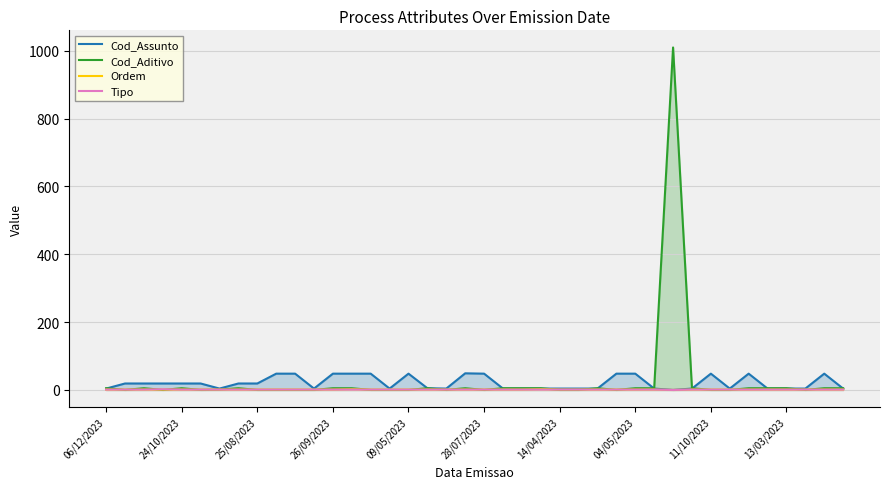

What is the difference between the highest and lowest values at 22?

4